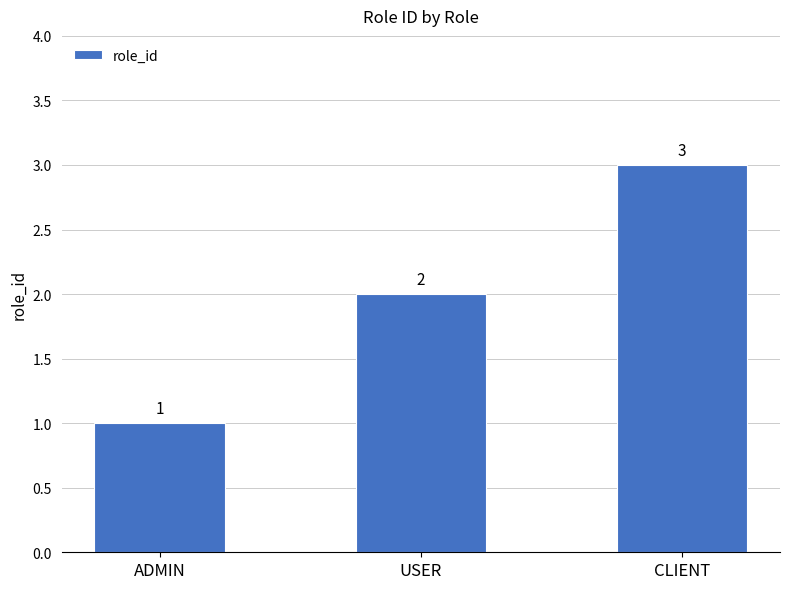

True or false: the data shows 3 at CLIENT.

True